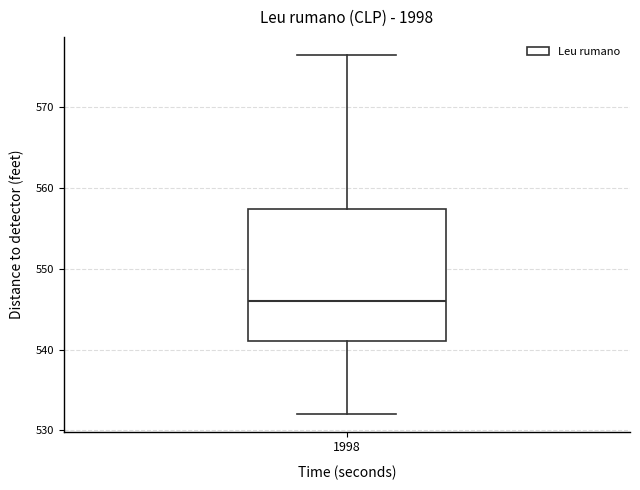

Transcribe this box plot: give where the median line is, the range the box spans, and where the two whiskers end, as read against the y-axis. The values are not printed on the chart, so give them approximately, as read against the axis.

median 546, box 541 to 557, whiskers 532 to 576